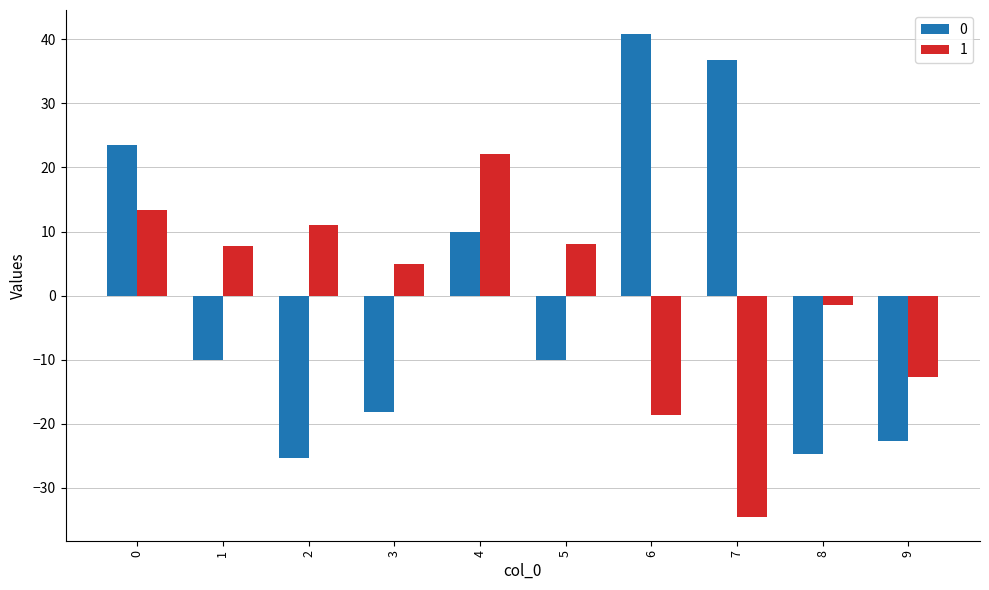

At 8, list the series in order from smallest to largest.

0, 1